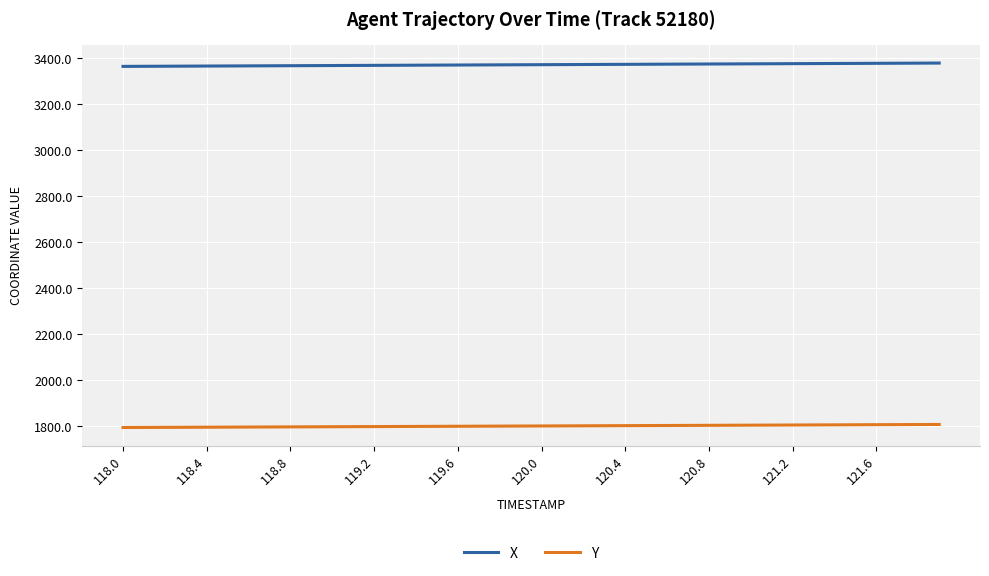

Which series has the largest total across all categories?

X